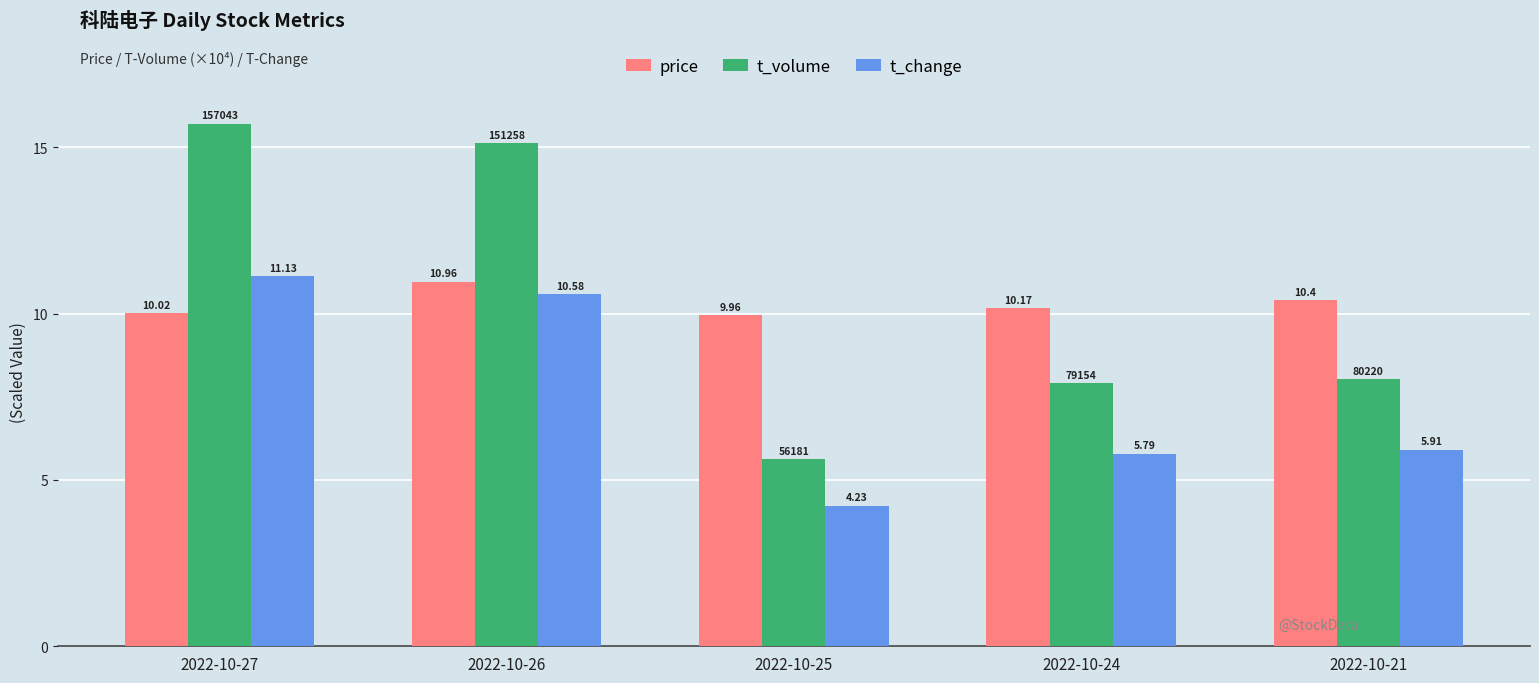

At which label does t_volume first exceed 8?

2022-10-27